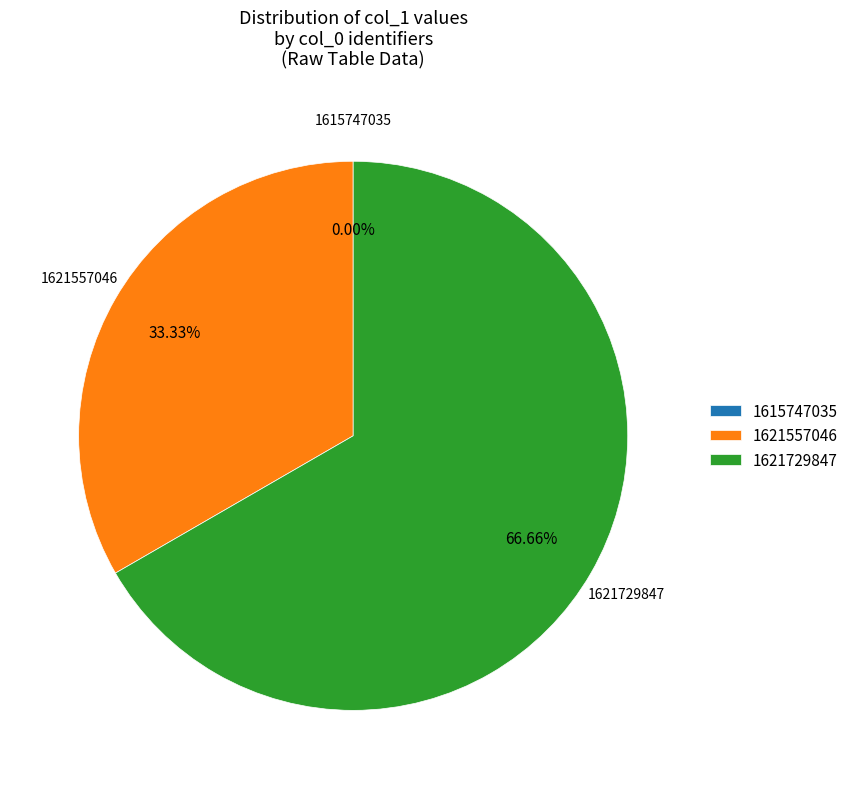

True or false: 1621729847 accounts for 80% of the total.

False